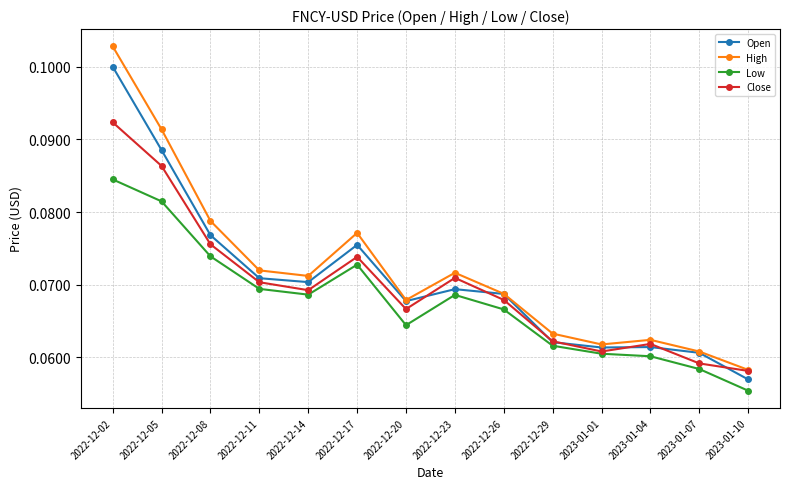

Which series ends up on top after the final intersection of Close and Open?

Close